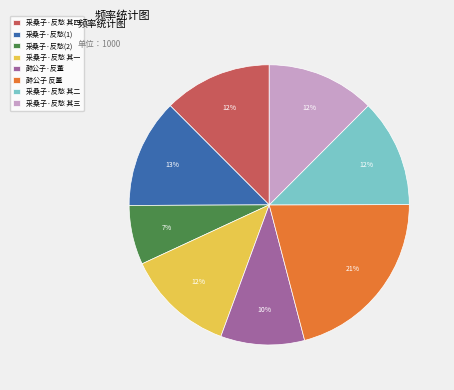

Is the sum of 采桑子·反愁 其三 and 采桑子·反愁(1) greater than half?

No